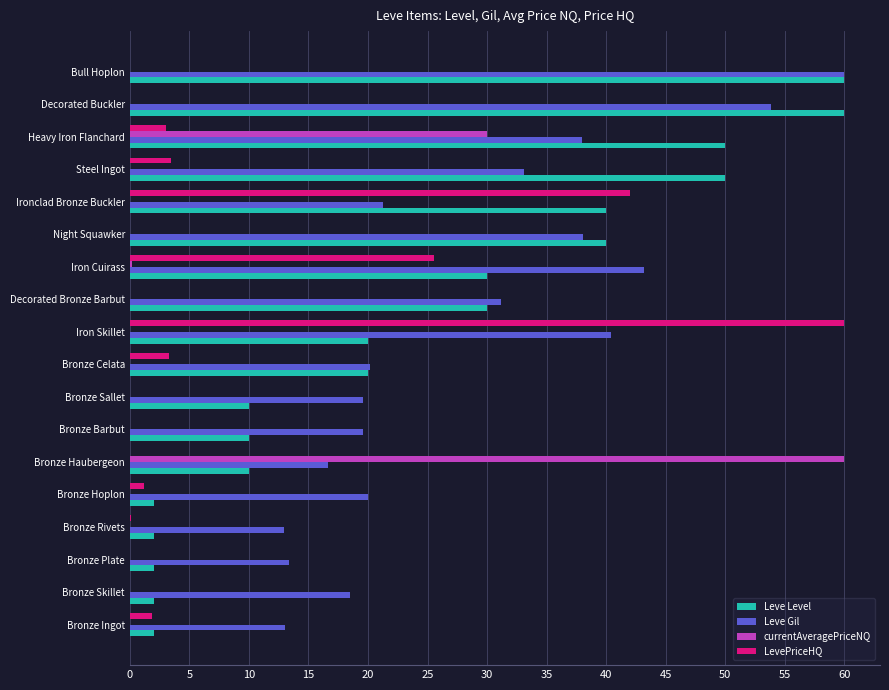

Which series has the largest total across all categories?

Leve Gil